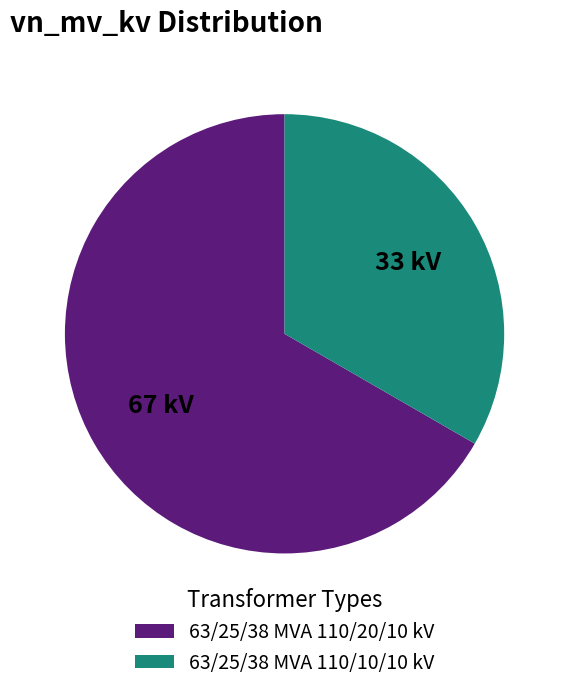

Which slice is the smallest?

63/25/38 MVA 110/10/10 kV